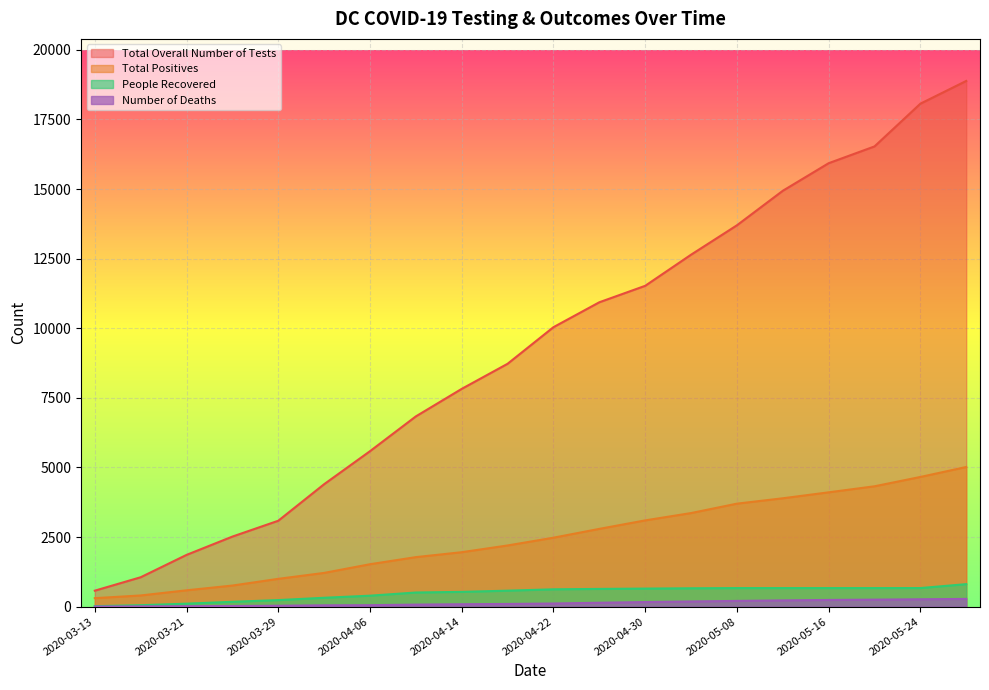

Where is Total Positives nearest to the value 2660?

2020-04-26